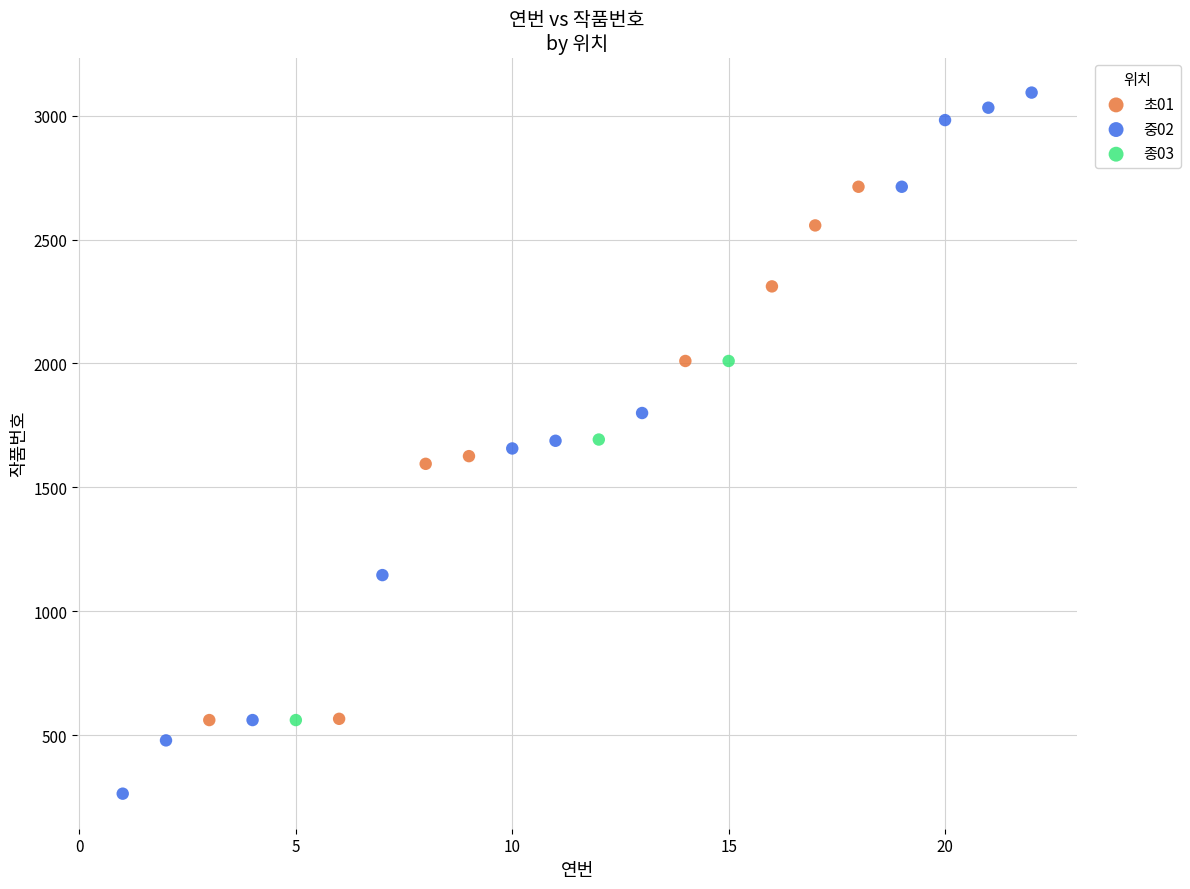

Which series reaches the minimum Y coordinate?

중02